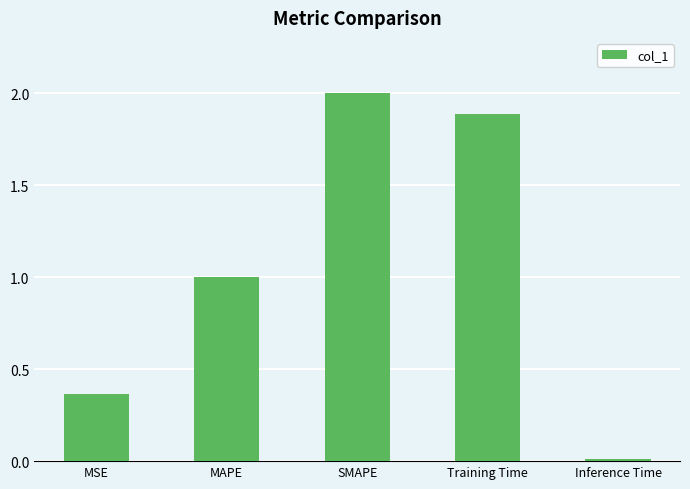

At which category does the chart reach its peak across all series?

SMAPE